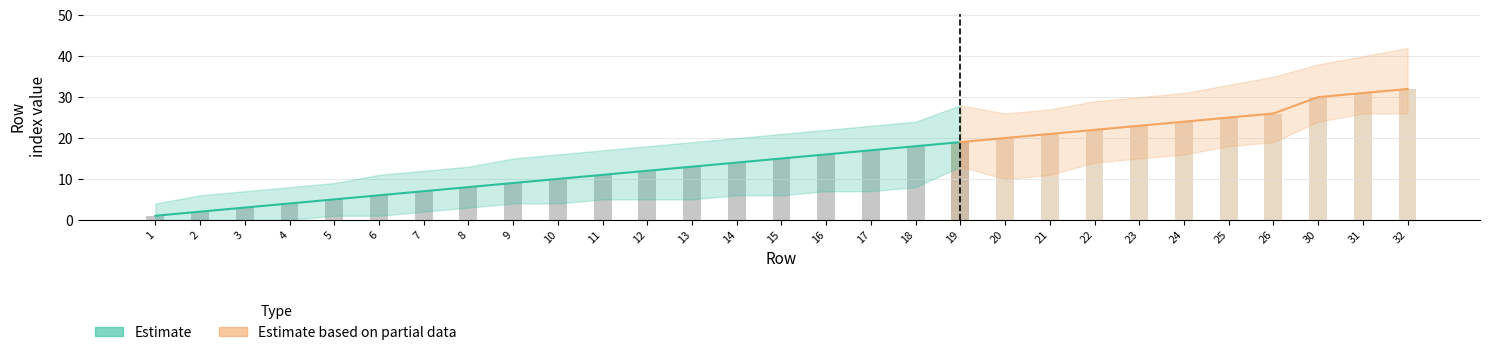

What is the change in value from 13 to 23?

+10